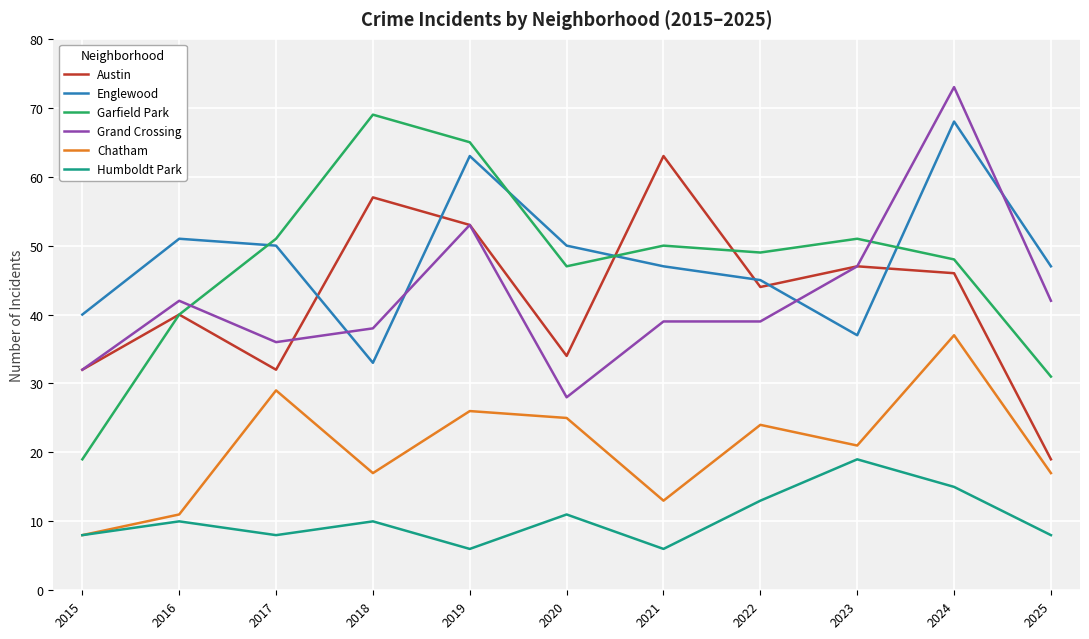

Reading left to right, what are all the values shown in this chart?

Austin: 32	40	32	57	53	34	63	44	47	46	19
Englewood: 40	51	50	33	63	50	47	45	37	68	47
Garfield Park: 19	40	51	69	65	47	50	49	51	48	31
Grand Crossing: 32	42	36	38	53	28	39	39	47	73	42
Chatham: 8	11	29	17	26	25	13	24	21	37	17
Humboldt Park: 8	10	8	10	6	11	6	13	19	15	8